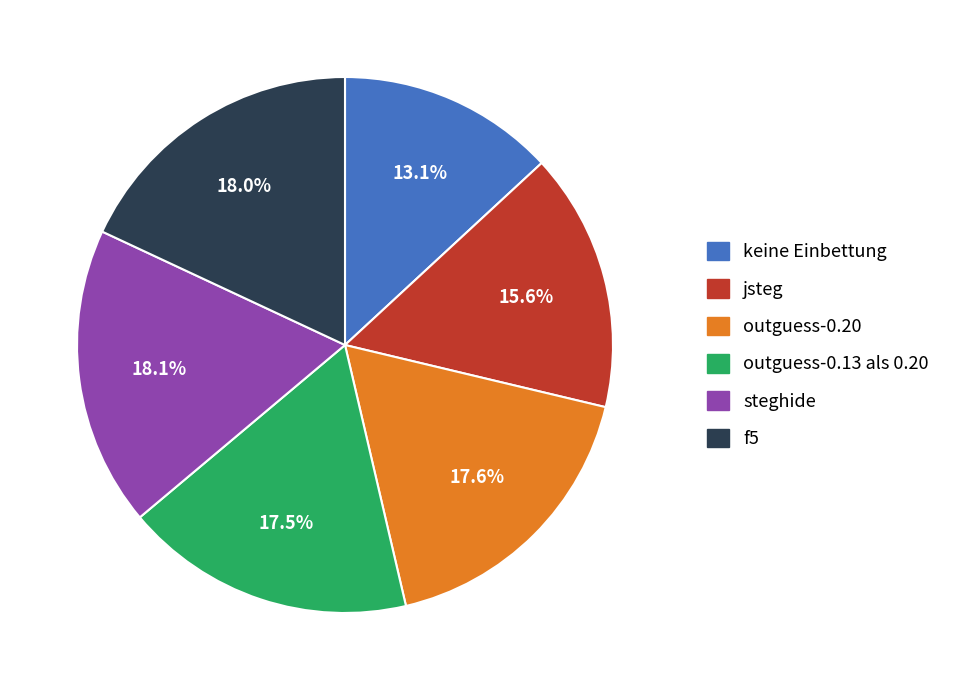

What percentage is the jsteg slice, to the nearest percent?

16%